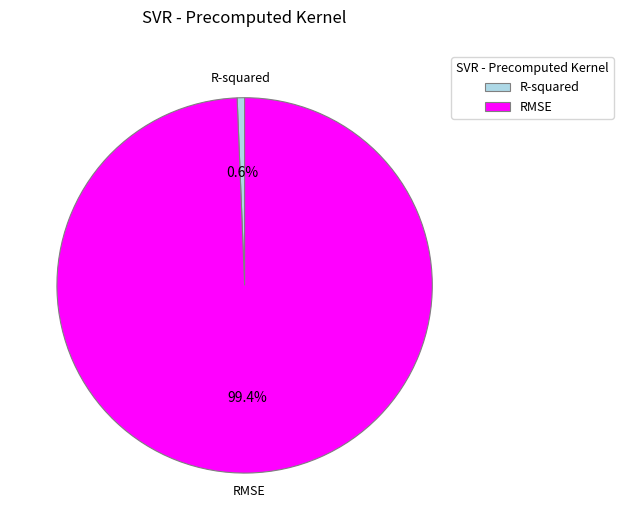

How many segments does this pie chart have?

2